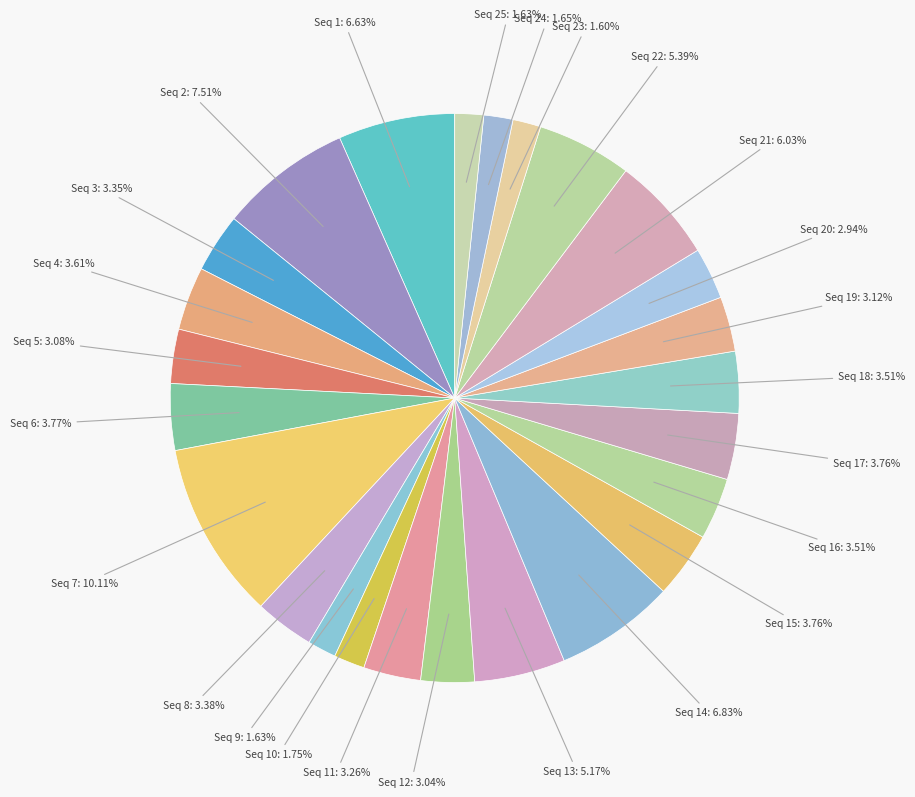

Is Seq 23 the majority of the pie?

No